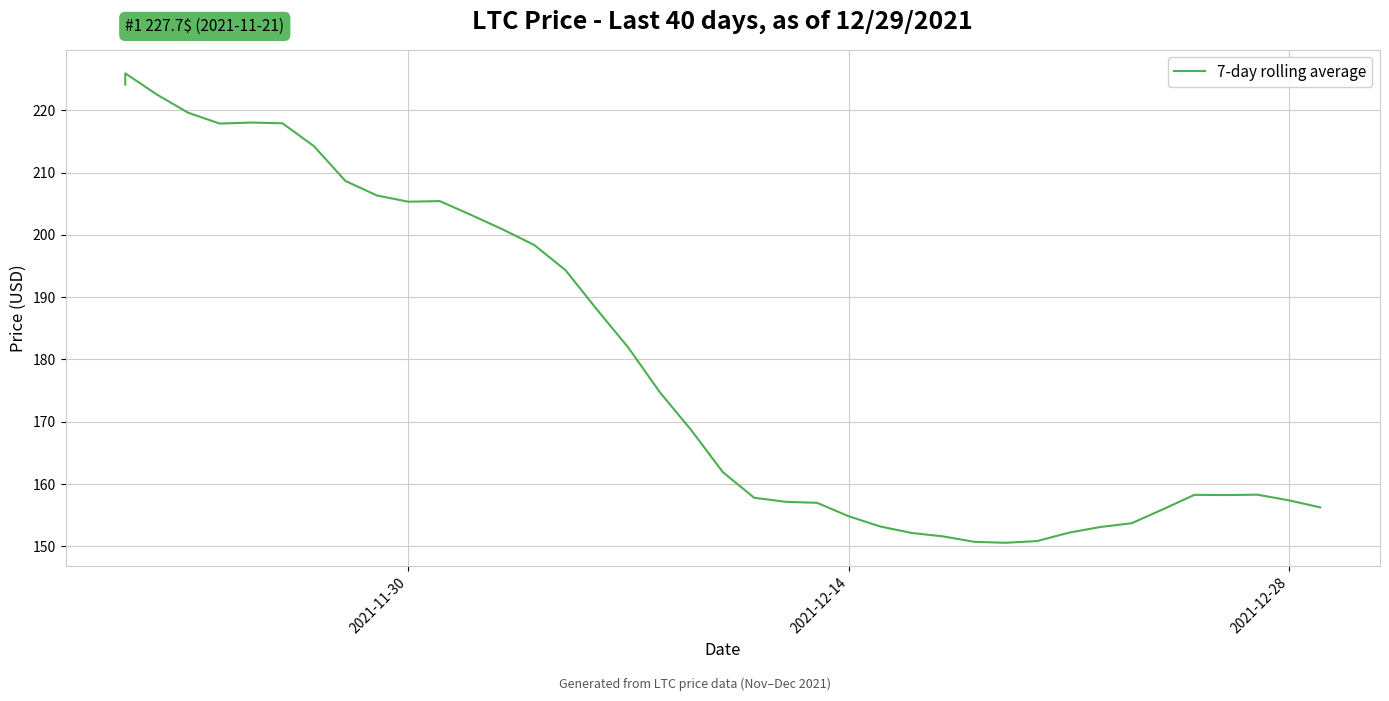

How many values exceed 168?

20